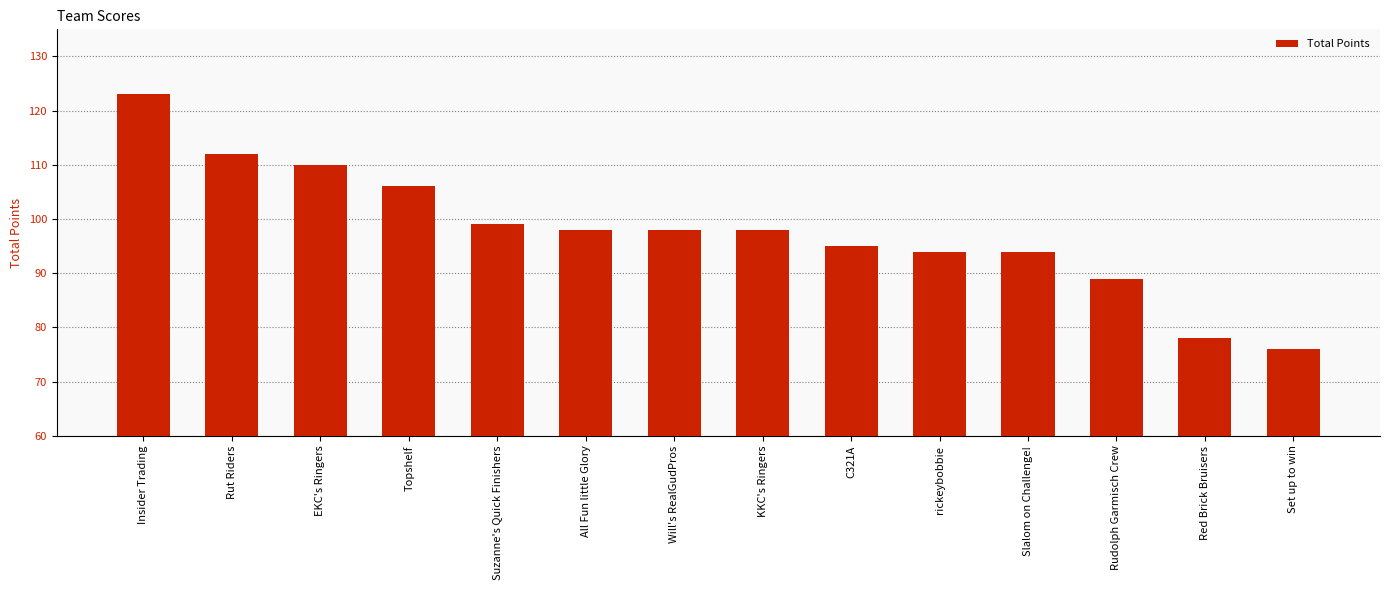

Which label corresponds to the smallest value in the chart?

Set up to win